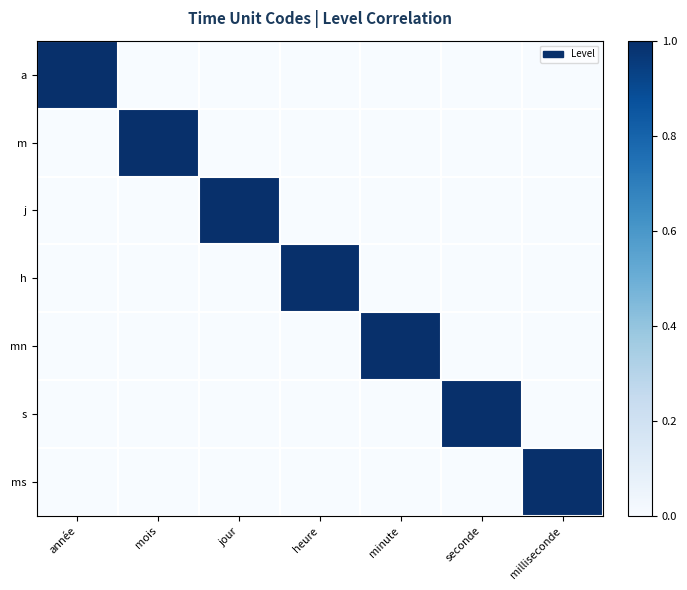

Reading left to right, list all the values displayed in this chart.

a: année=1	mois=0	jour=0	heure=0	minute=0	seconde=0	milliseconde=0
m: année=0	mois=1	jour=0	heure=0	minute=0	seconde=0	milliseconde=0
j: année=0	mois=0	jour=1	heure=0	minute=0	seconde=0	milliseconde=0
h: année=0	mois=0	jour=0	heure=1	minute=0	seconde=0	milliseconde=0
mn: année=0	mois=0	jour=0	heure=0	minute=1	seconde=0	milliseconde=0
s: année=0	mois=0	jour=0	heure=0	minute=0	seconde=1	milliseconde=0
ms: année=0	mois=0	jour=0	heure=0	minute=0	seconde=0	milliseconde=1